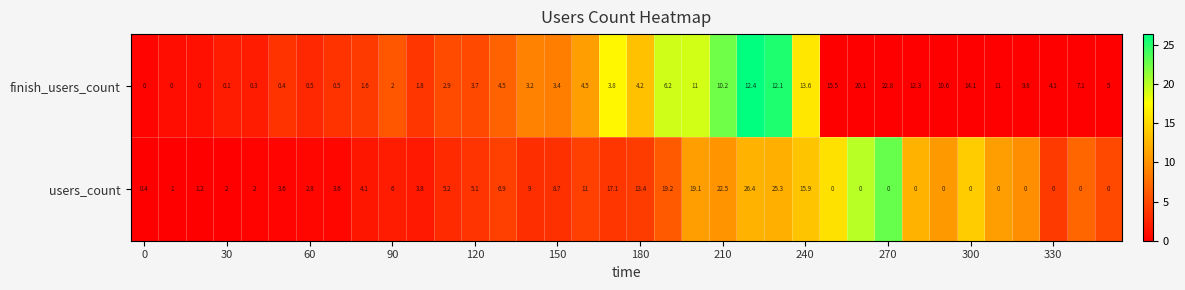

What is the average value of the finish_users_count series?

6.5